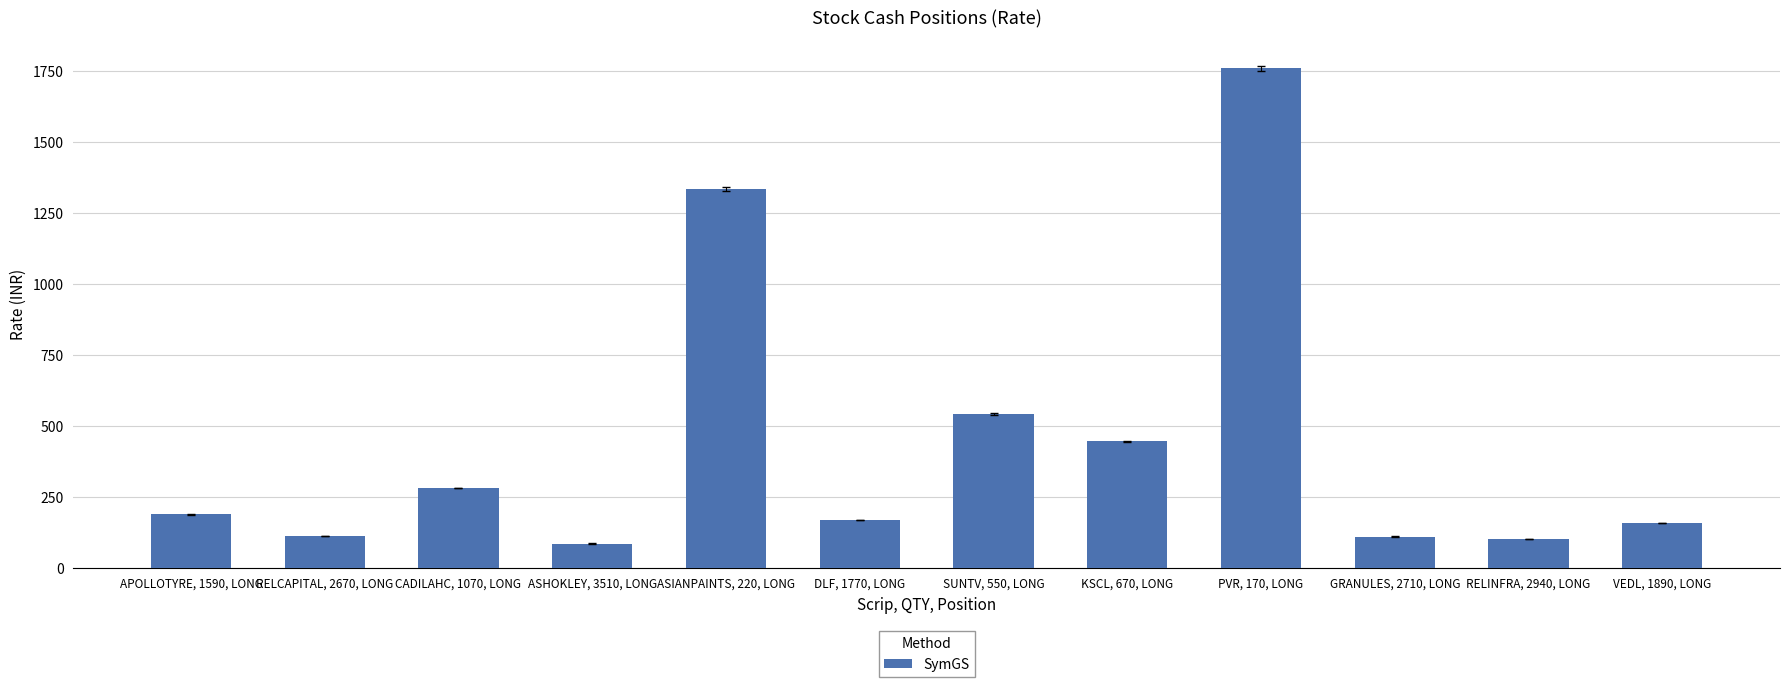

What position from the right is SUNTV, 550, LONG?

6